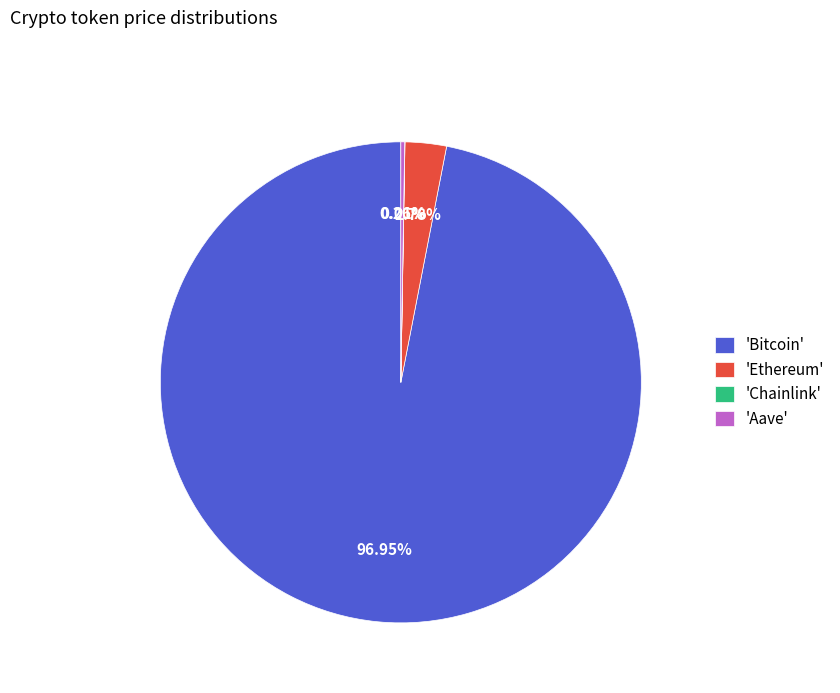

Which slice is the largest?

'Bitcoin'